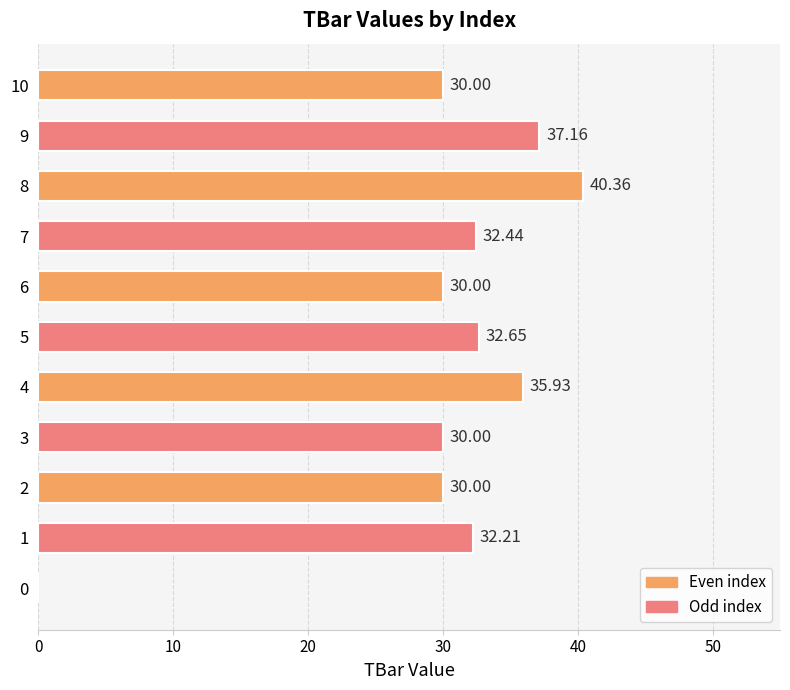

What is the ratio of the value at 9 to the value at 10?

1.2